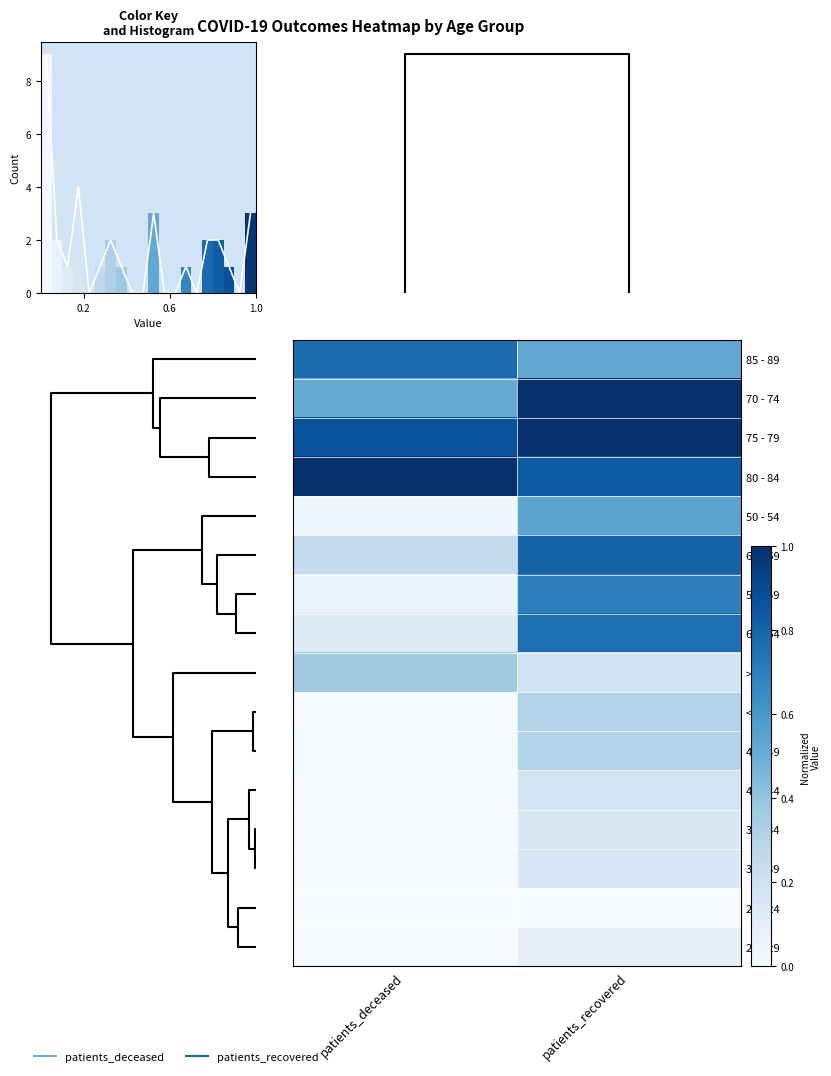

What is the total value across all series at patients_deceased?

4.0